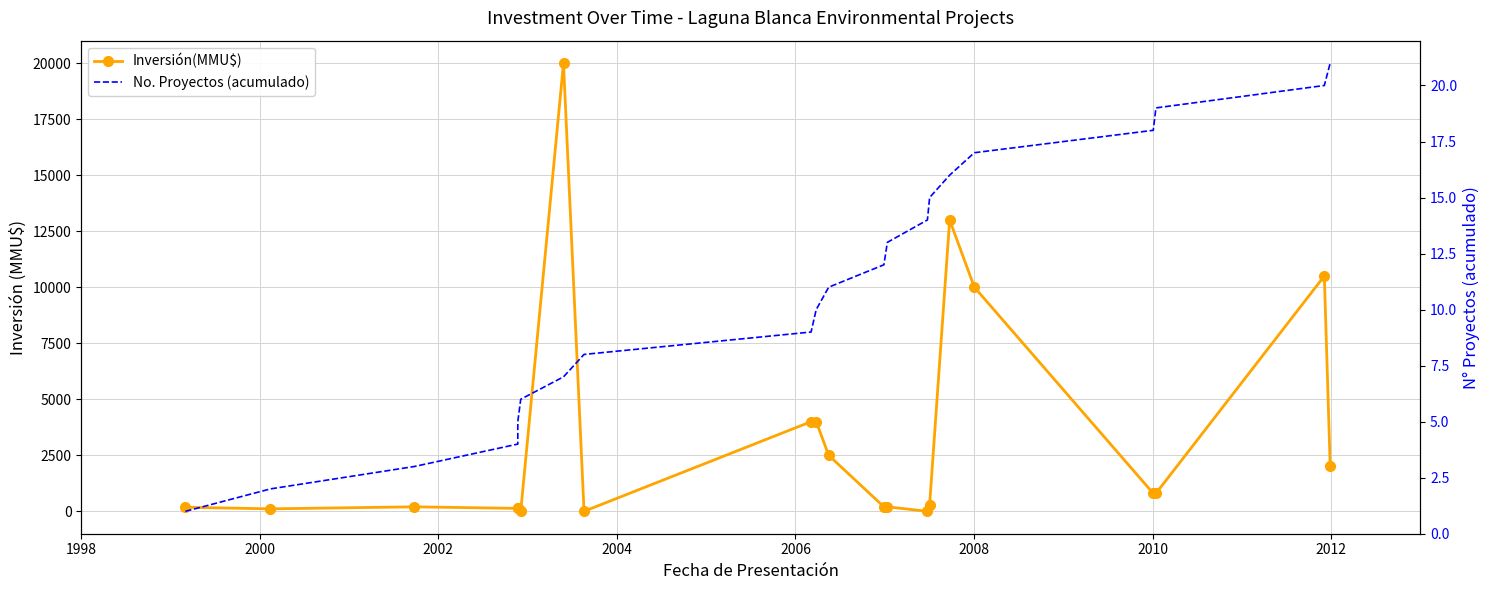

How many lines are shown in the chart?

2